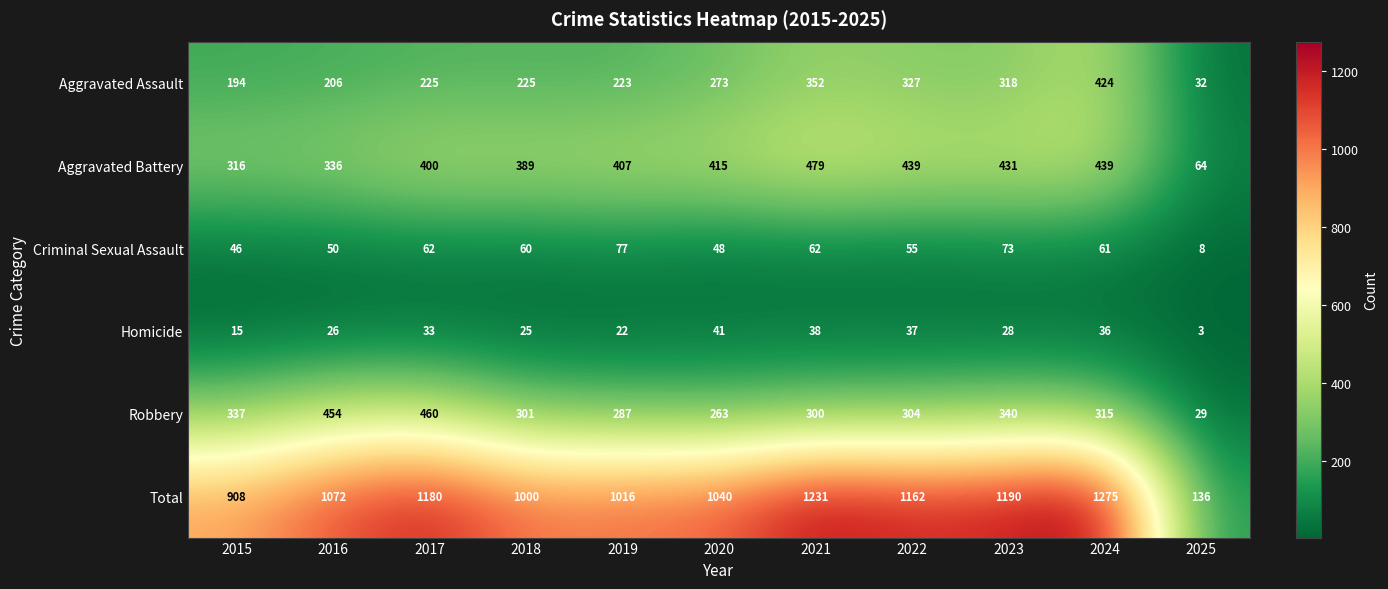

What is the spread (max minus min) of values at 2019?

994